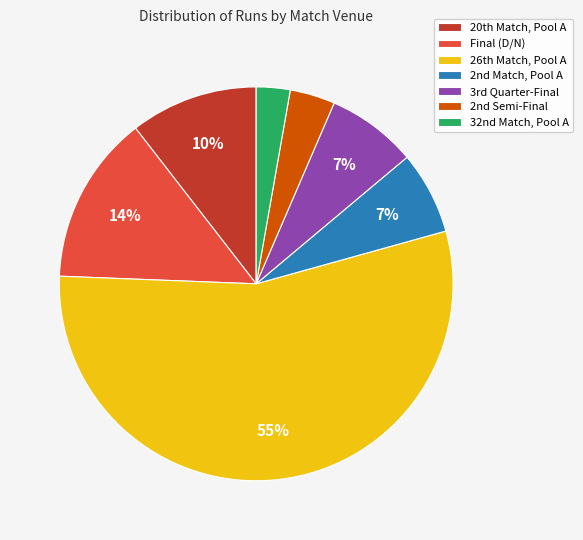

Does any single category account for the majority?

Yes